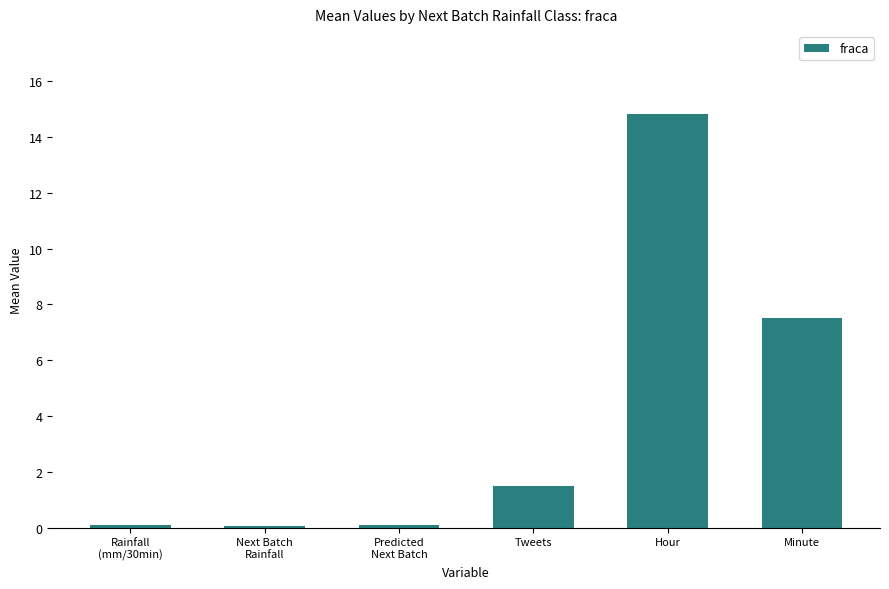

How many categories are shown in the chart?

6